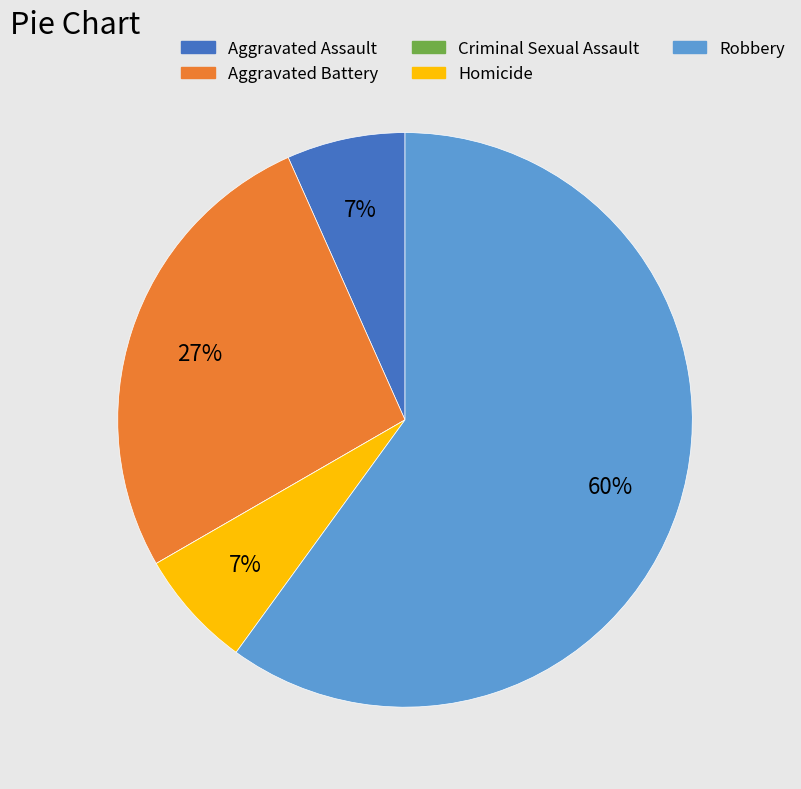

Is there any slice that represents more than half of the pie?

Yes